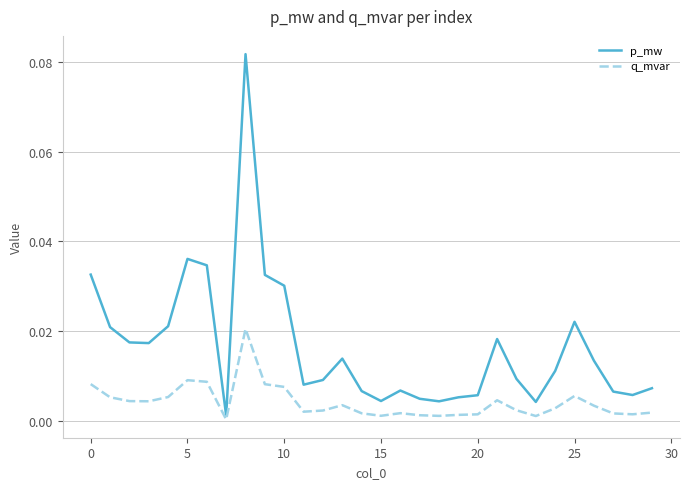

Which series has the largest total across all categories?

p_mw